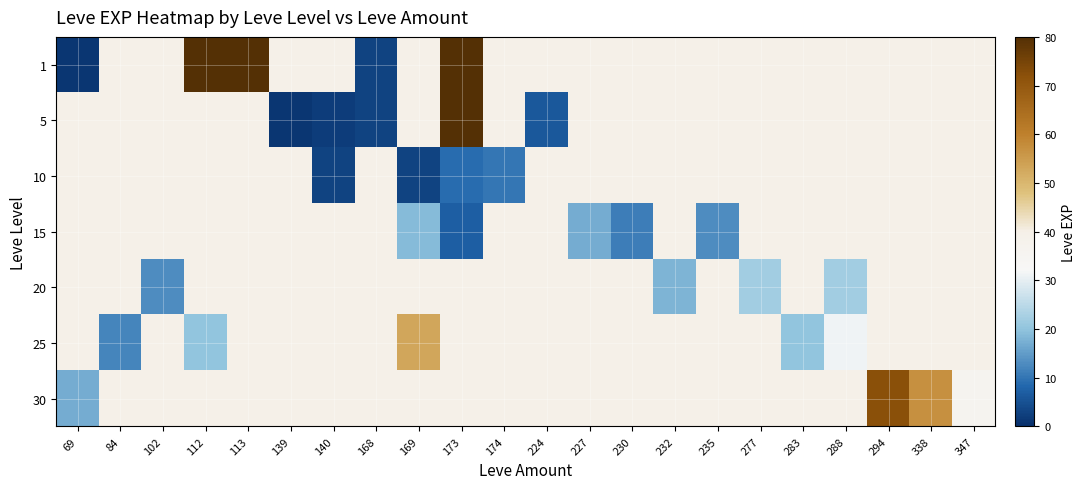

Is the value of 15 at 294 greater than the value of 10 at 232?

No